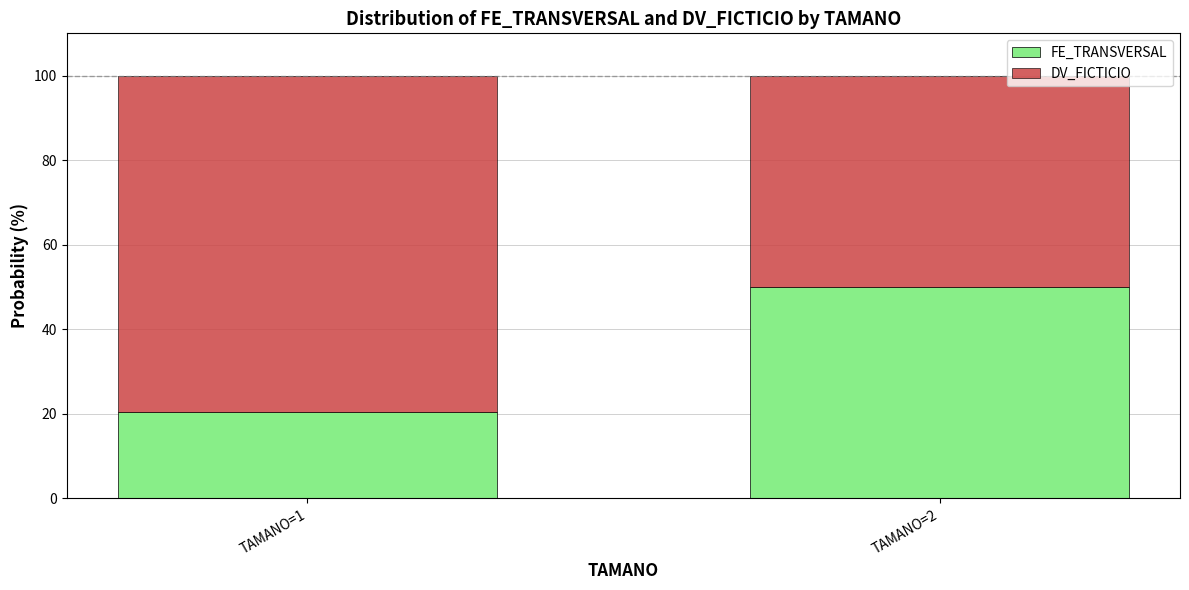

What is the sum of the FE_TRANSVERSAL values at TAMANO=2 and TAMANO=1?

70.3